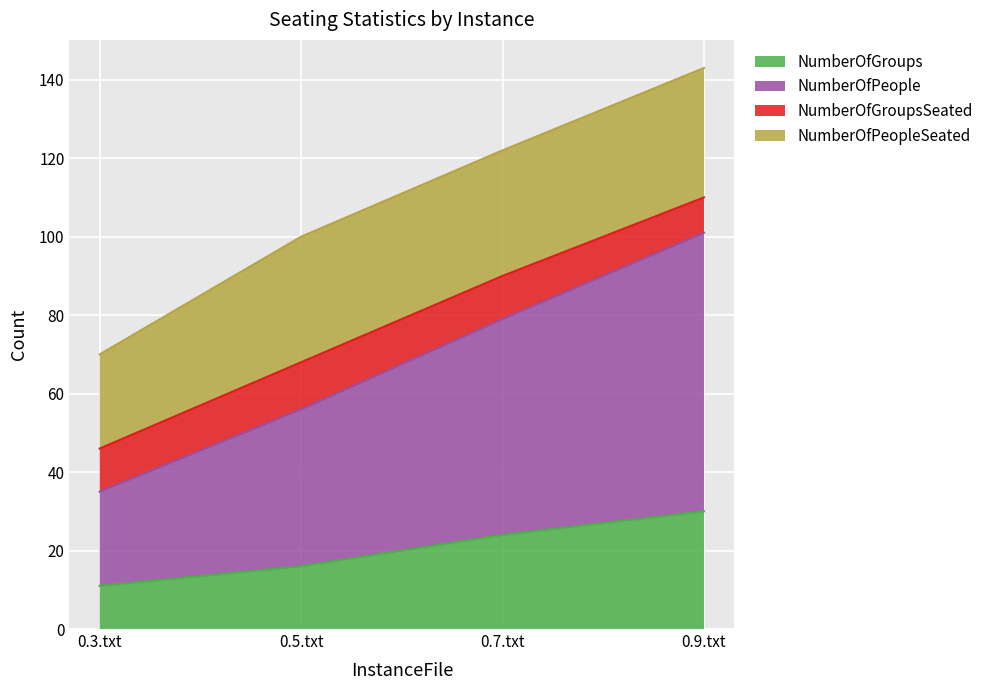

What is the total value across all series at 0.7.txt?

122